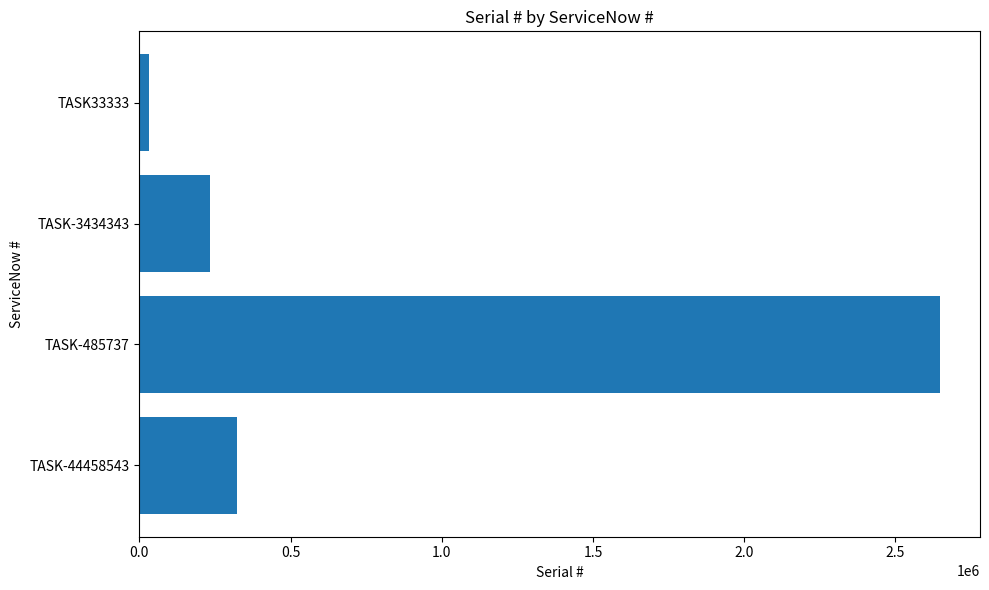

The value at TASK-44458543 is 323233. True or false?

True